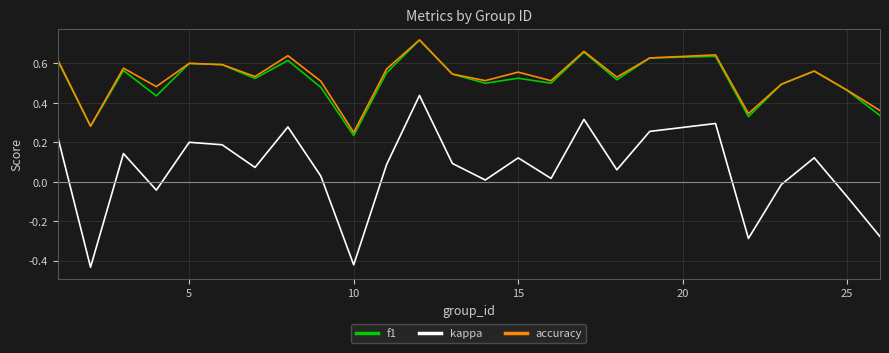

True or false: accuracy and kappa intersect in this chart.

False